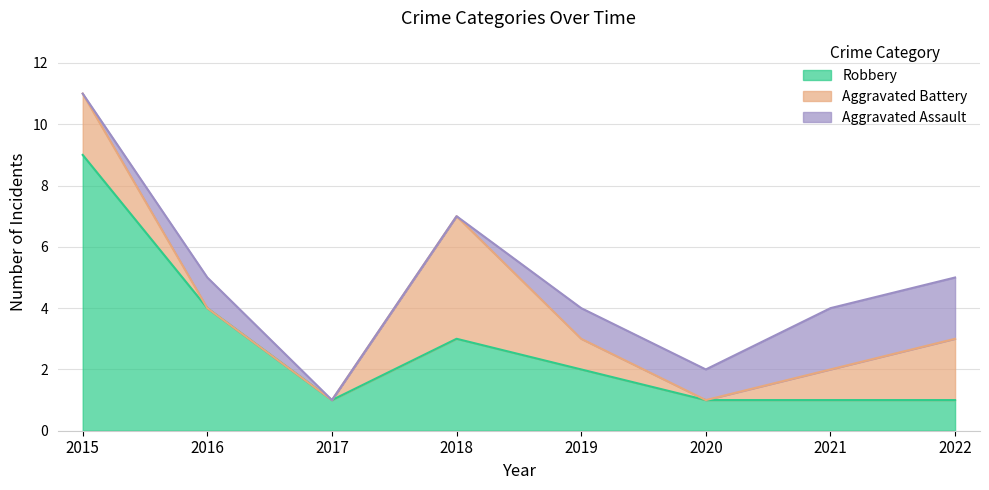

Is it true that Robbery equals 5 at 2018?

False